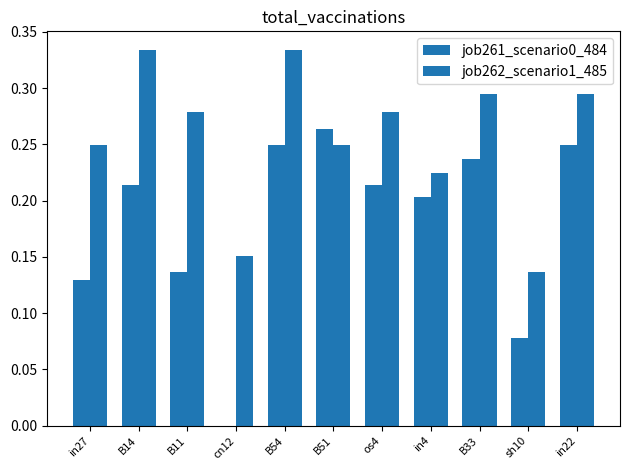

At how many categories does at least one series exceed 0?

11